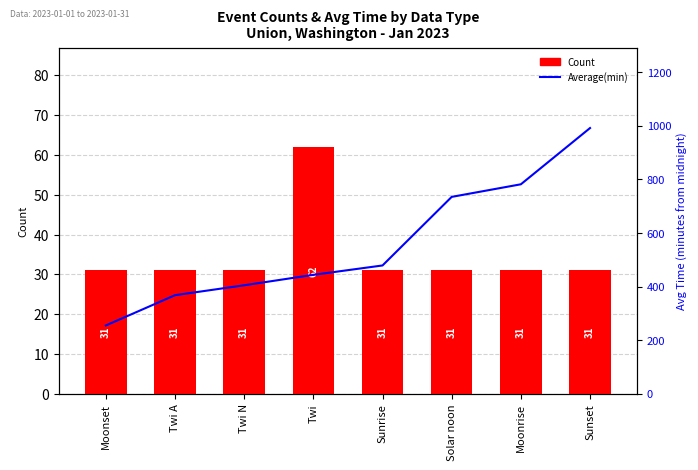

Between Twi A and Twi N, which is larger?

Twi A